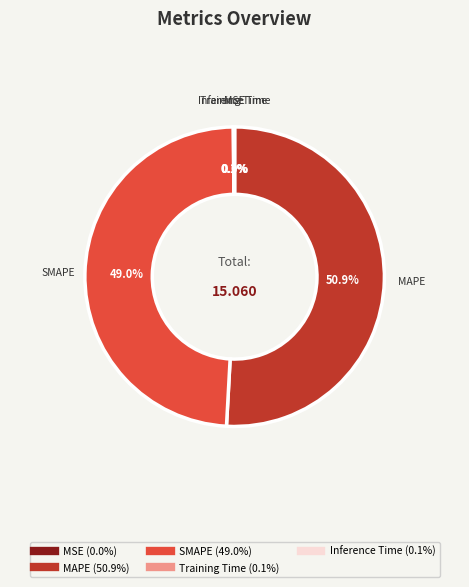

What is the majority slice?

MAPE